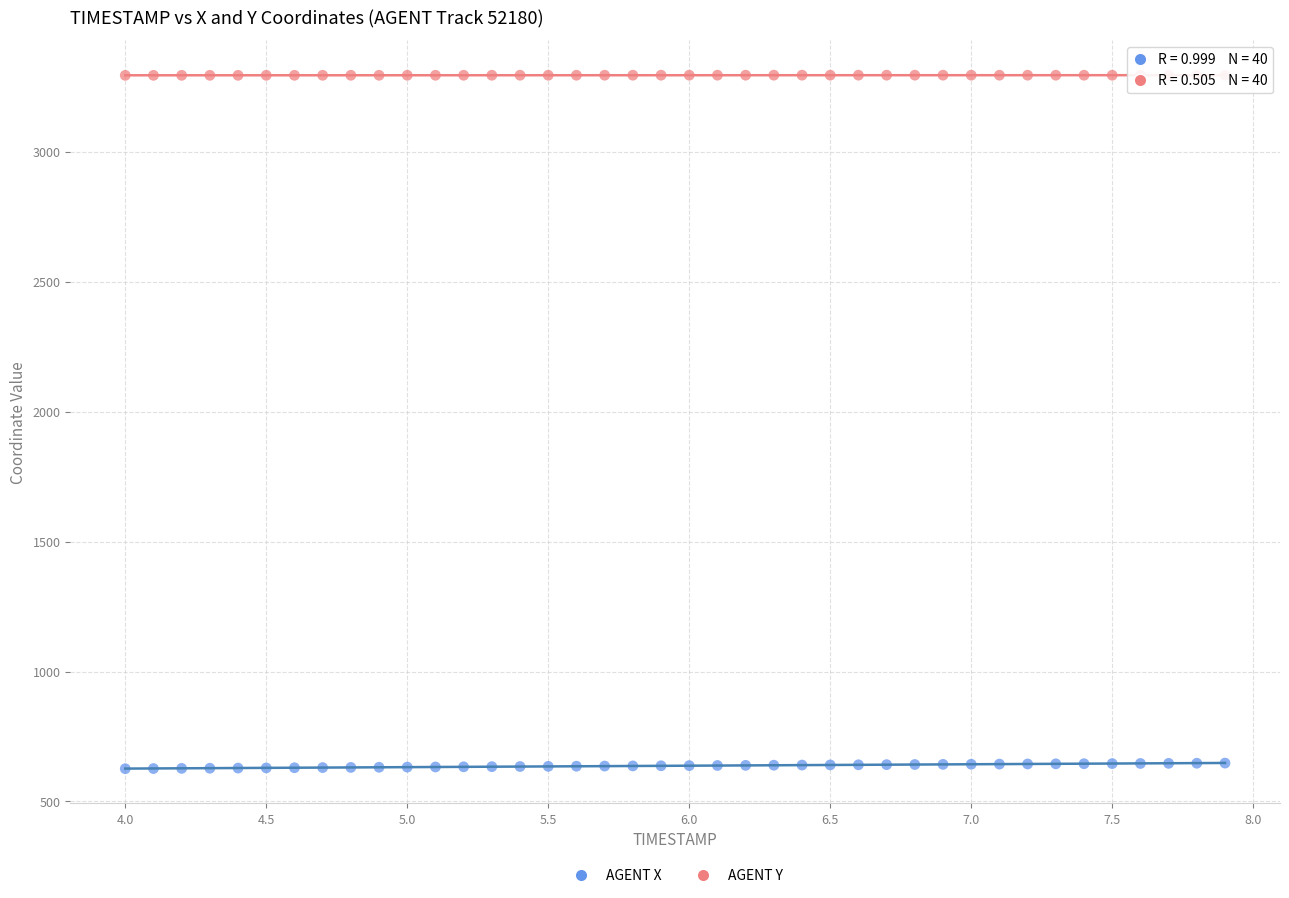

Which series contains the highest Y value?

AGENT Y